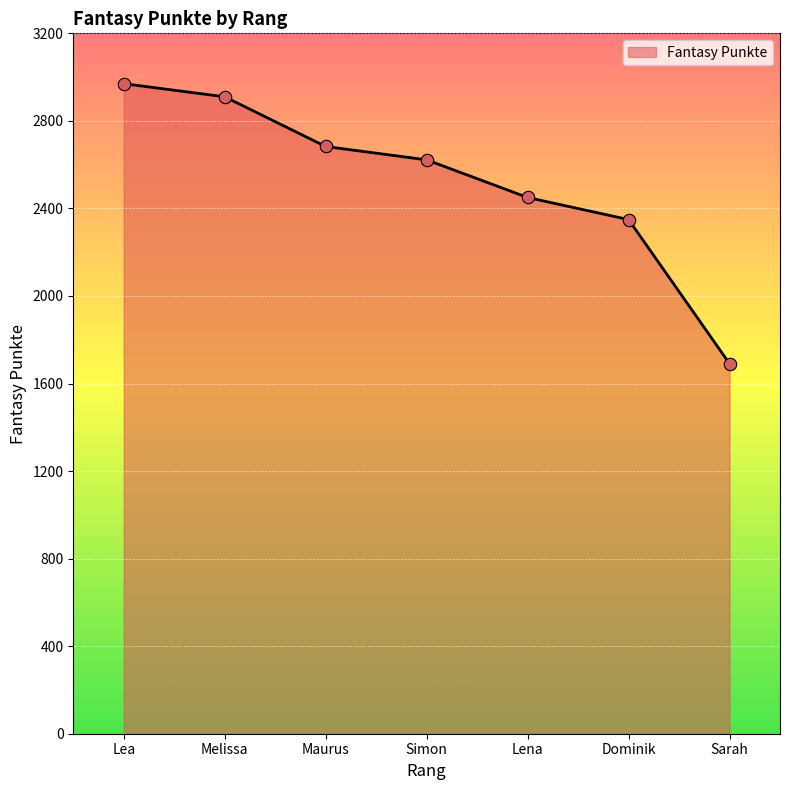

What is the change in value from Lea to Sarah?

-1279